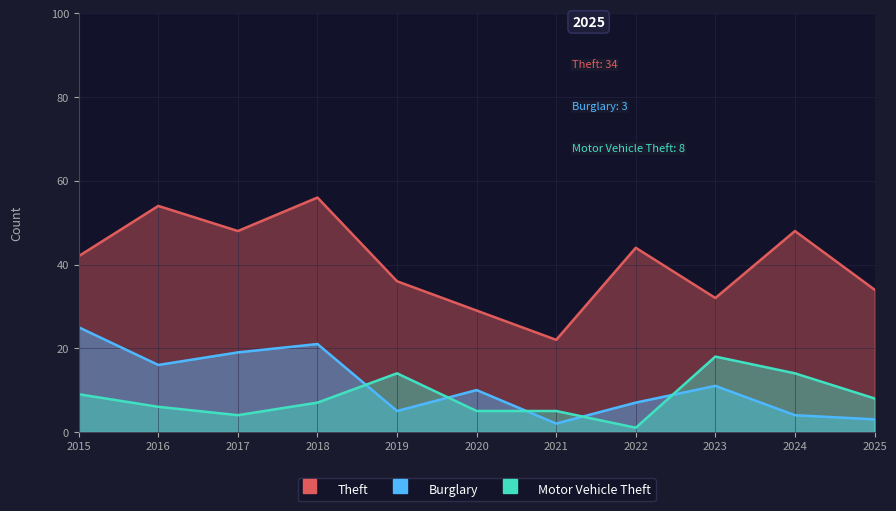

Does the chart have visible grid lines?

Yes